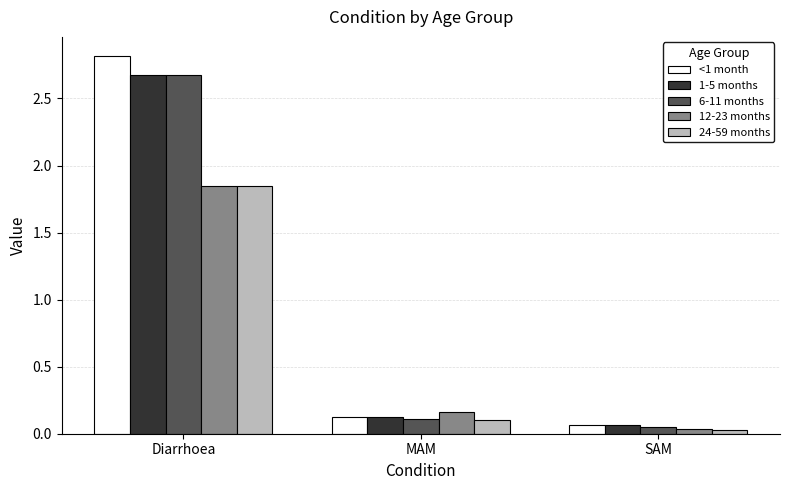

What is the label of the 3rd bar from the left?

SAM